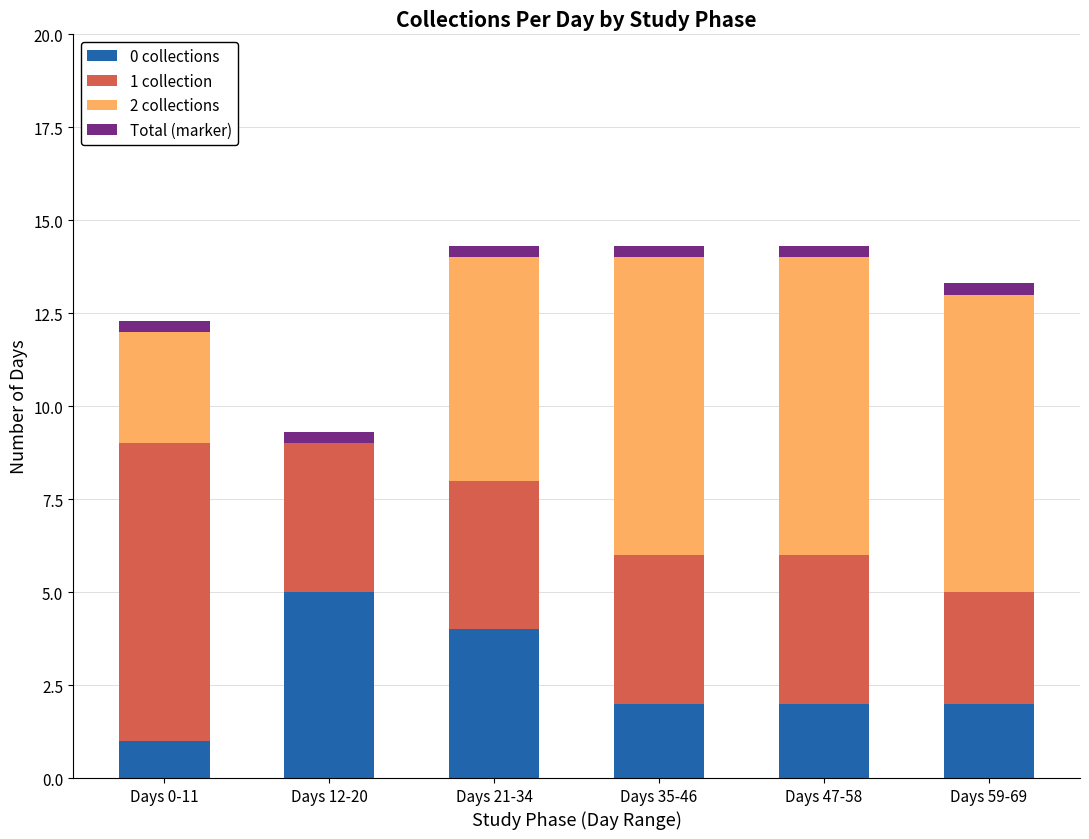

What is the maximum value for 0 collections?

5.0